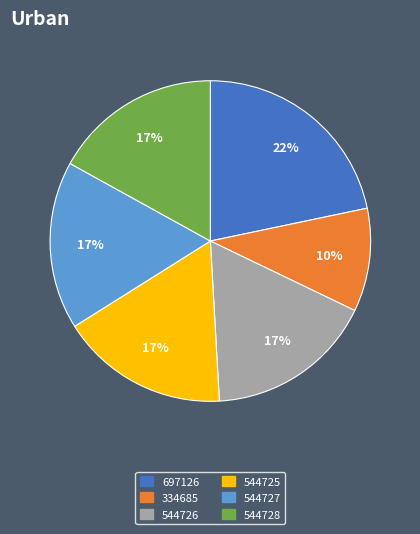

Count the number of slices in the pie.

6